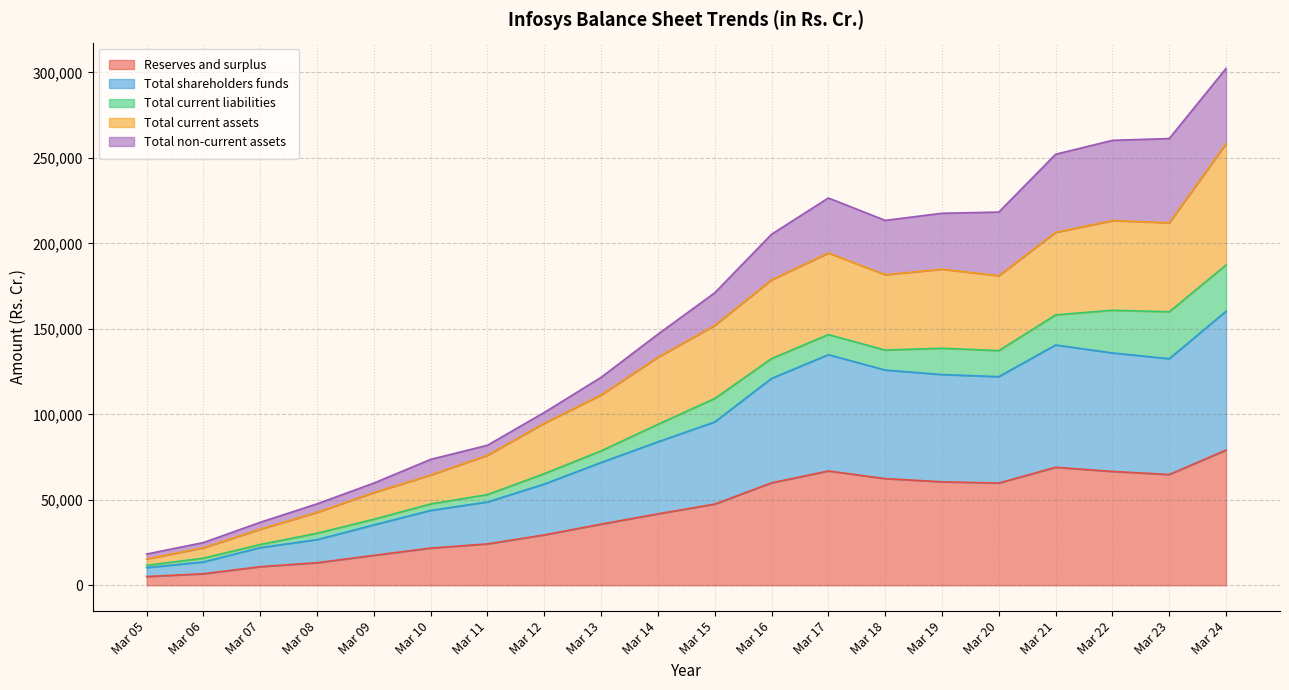

True or false: Total current assets and Total shareholders funds intersect in this chart.

False